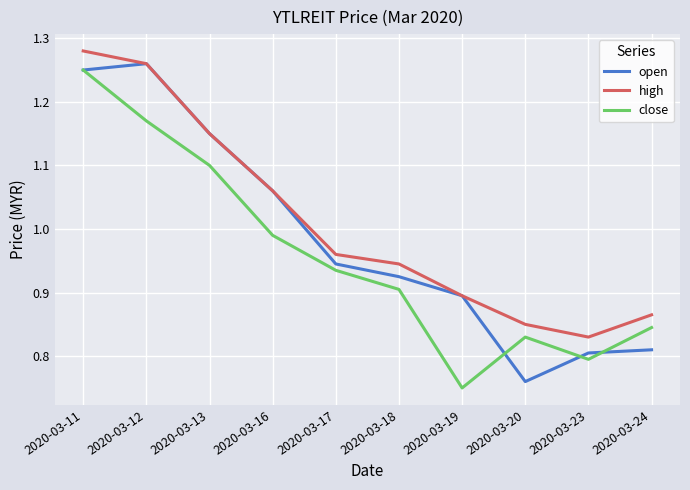

Does the chart display data point markers on the line(s)?

No